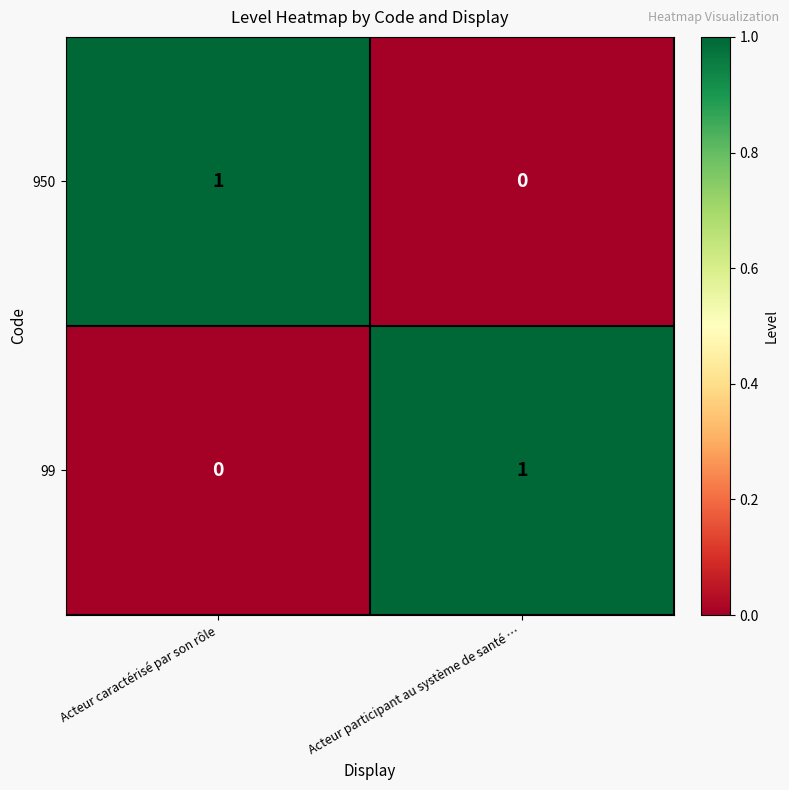

The 99 series shows 1 at Acteur caractérisé par son rôle. True or false?

False